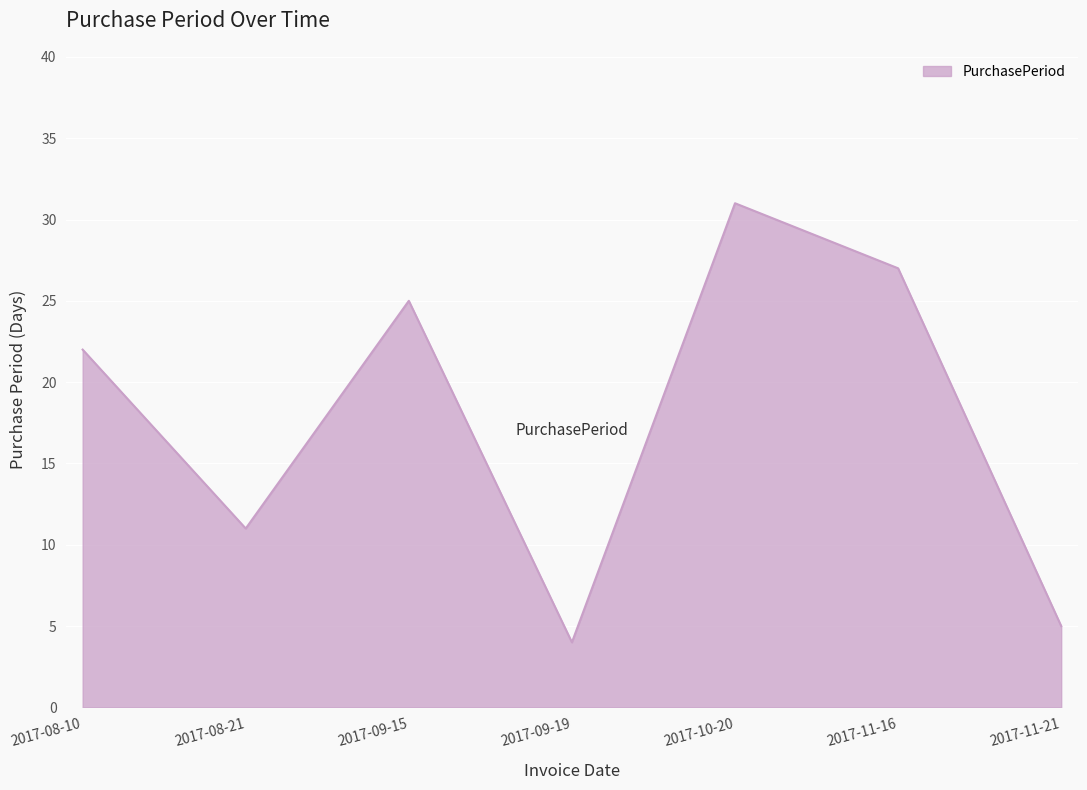

What position from the left is 2017-10-20?

5